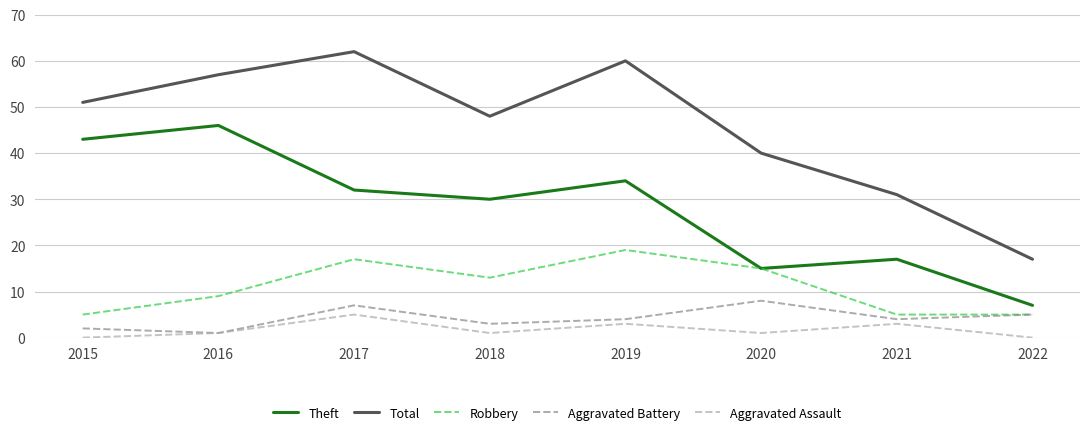

What is the difference between the maximum and minimum values in the Theft series?

39